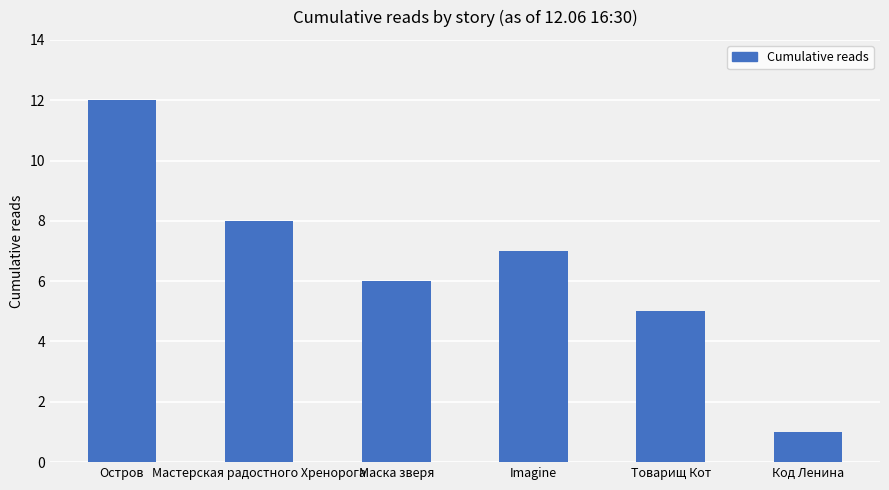

Does the chart contain stacked bars?

No